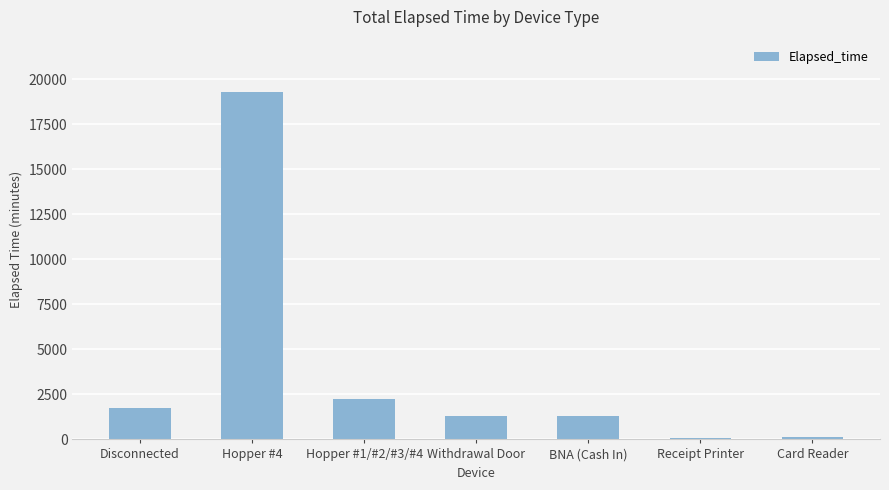

What is the average value?

3723